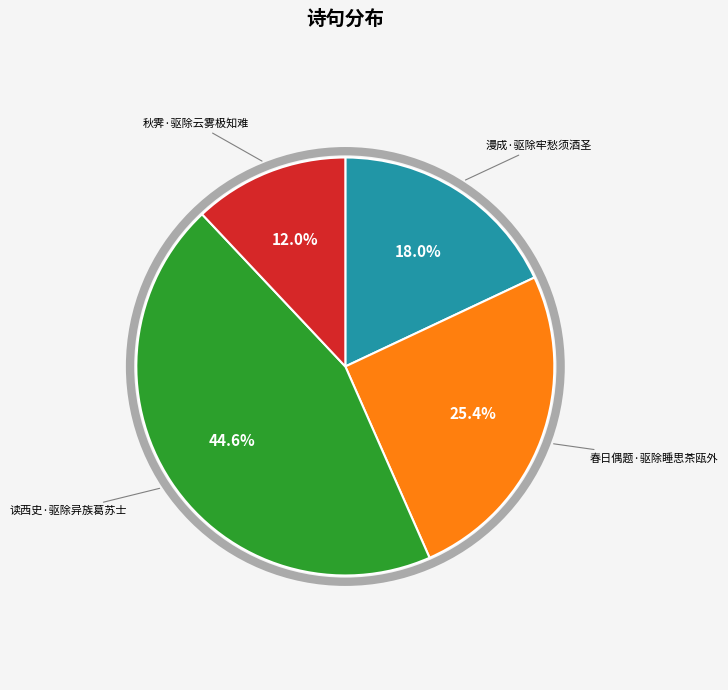

Is there a majority slice in this chart?

No